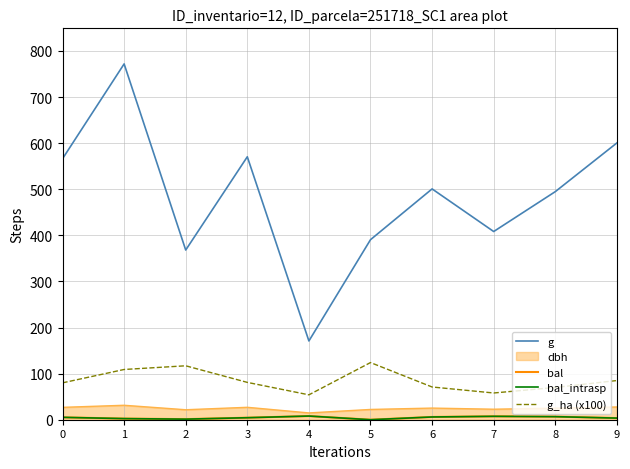

Does the chart have visible grid lines?

Yes